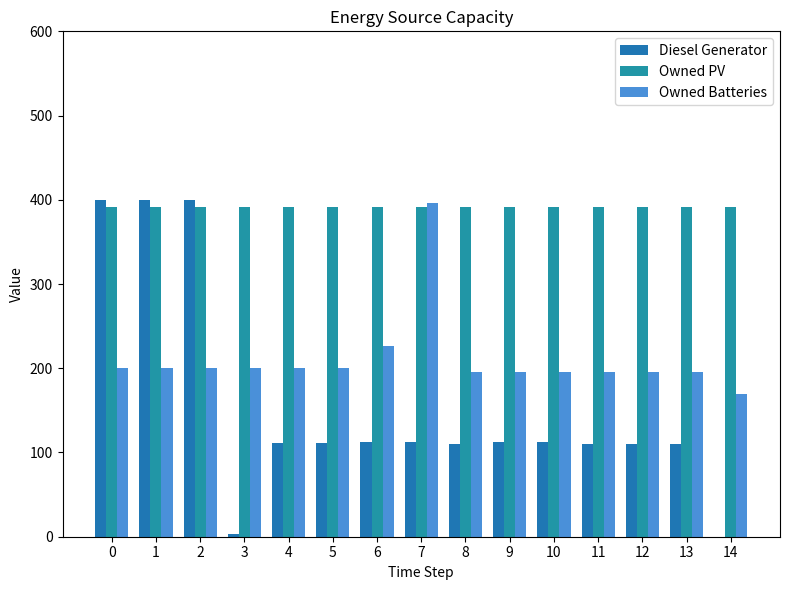

At 14, list the series in order from largest to smallest.

Owned PV, Owned Batteries, Diesel Generator